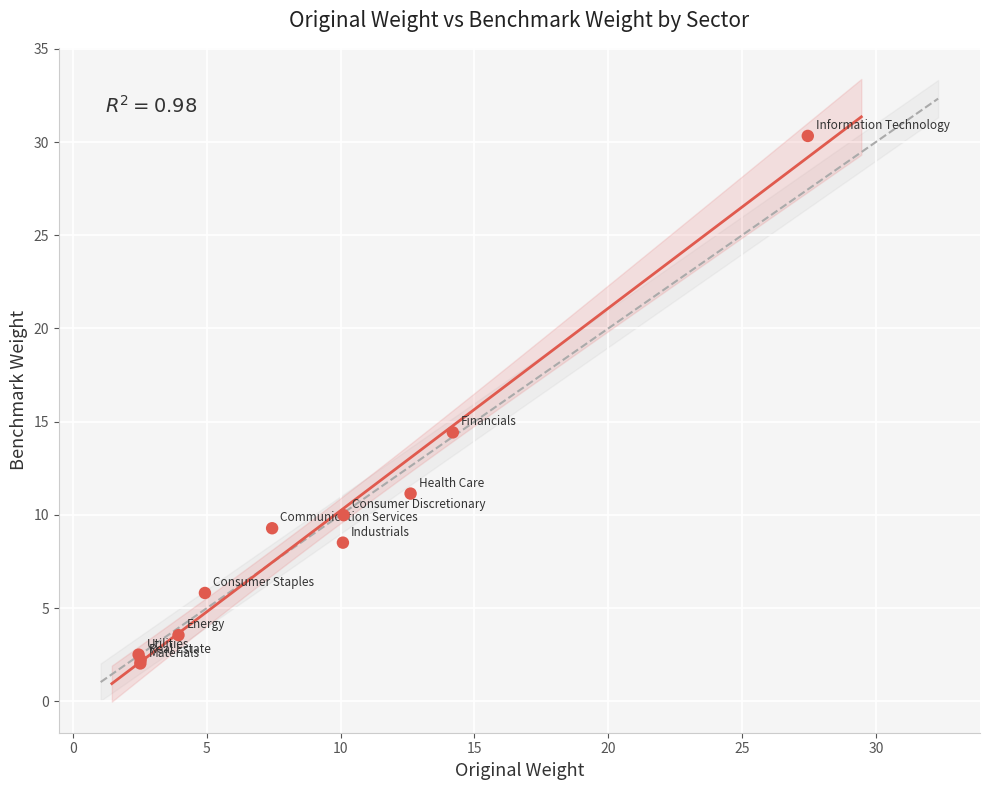

What Y value in the scatter plot is closest to 16?

14.4